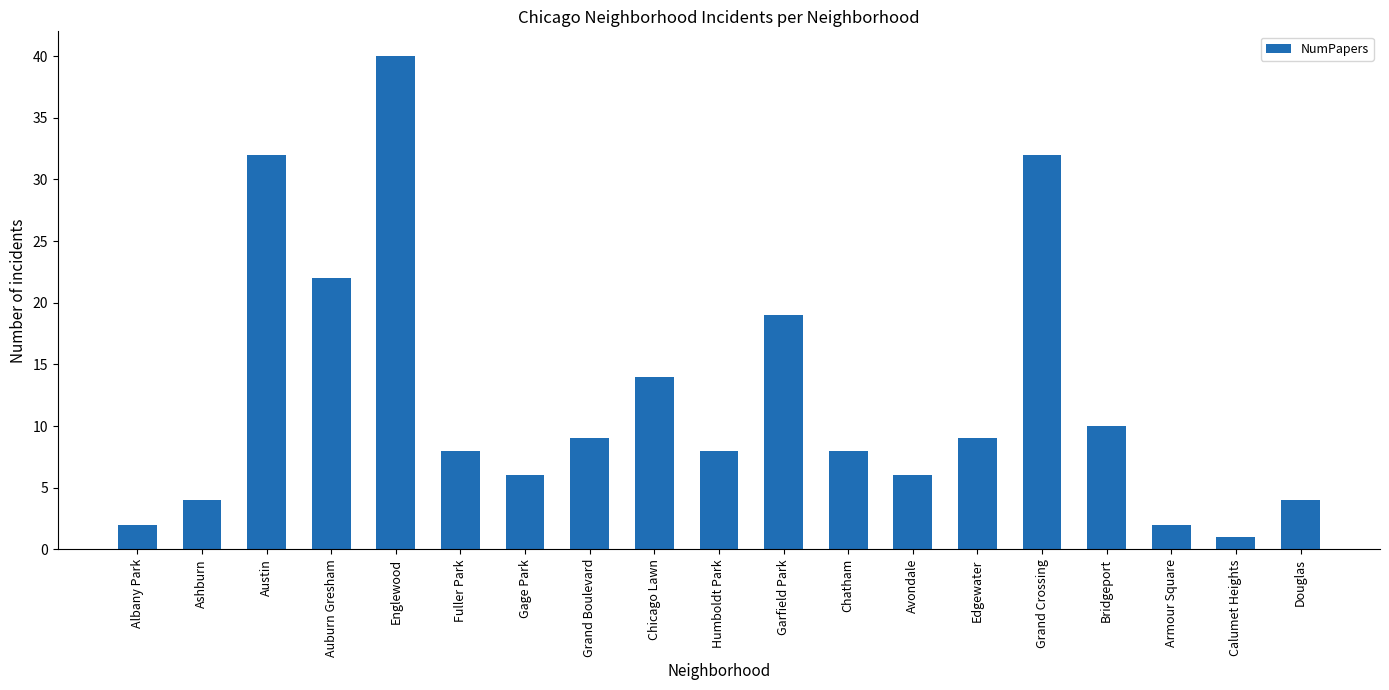

Where does the data first go above 8?

Austin